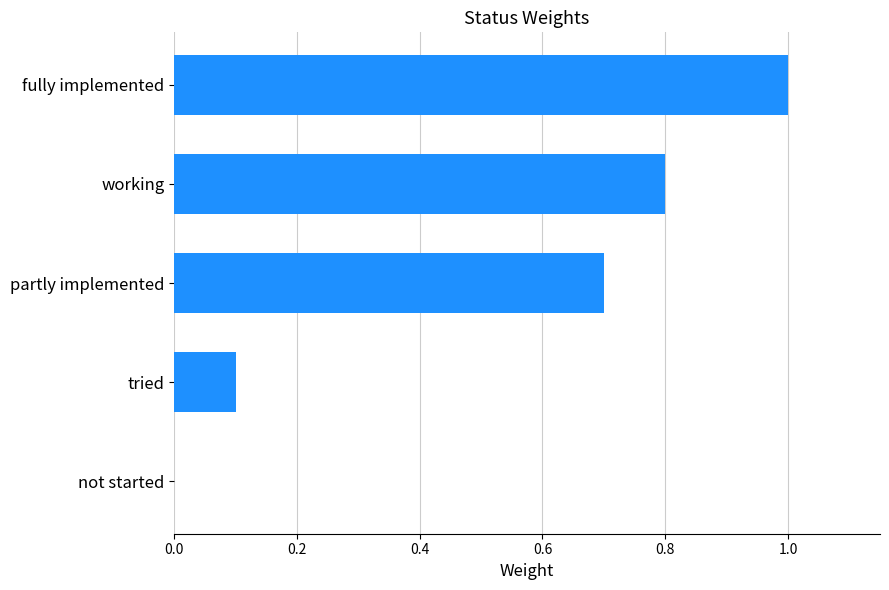

The value at partly implemented is 0.7. True or false?

True